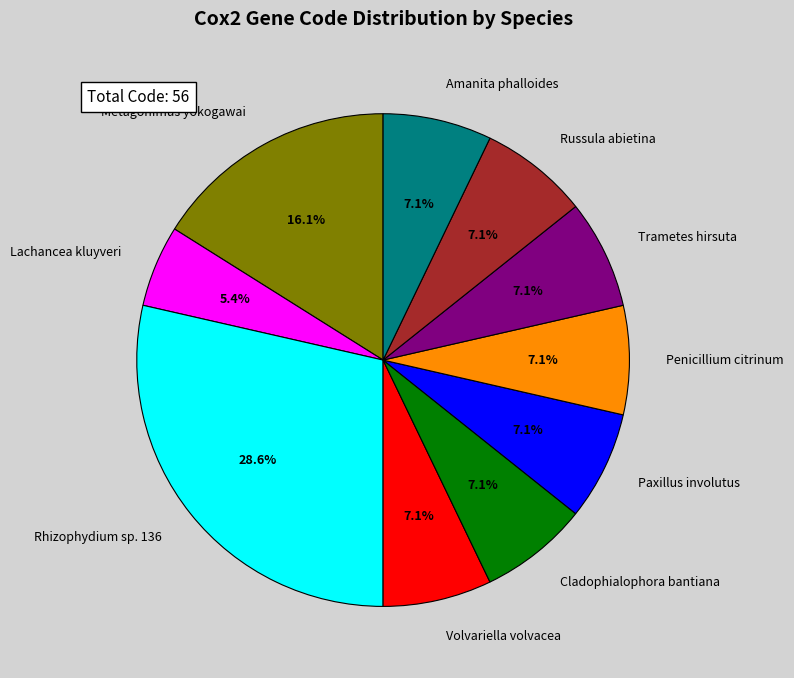

What percentage is the Cladophialophora bantiana slice, to the nearest percent?

7%